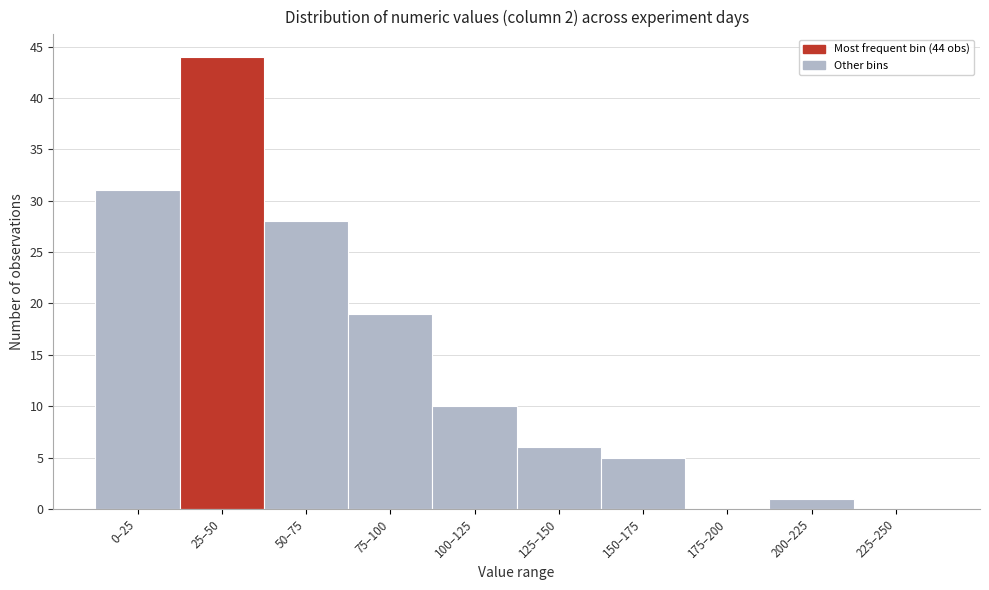

Reading left to right, extract all data points from this chart.

0–25=31	25–50=44	50–75=28	75–100=19	100–125=10	125–150=6	150–175=5	175–200=0	200–225=1	225–250=0